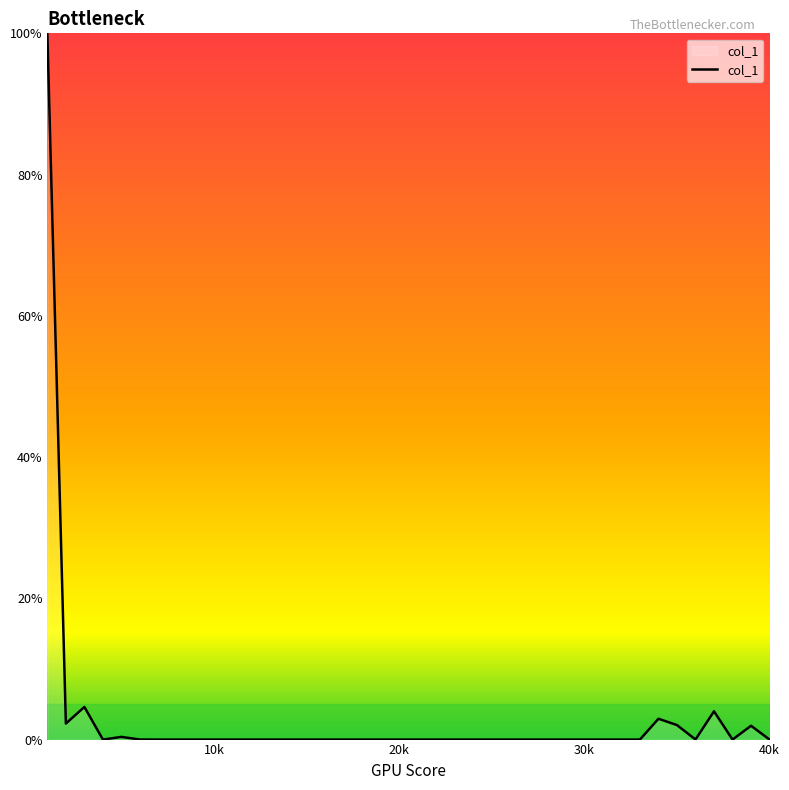

What is the greatest value displayed?

100.0